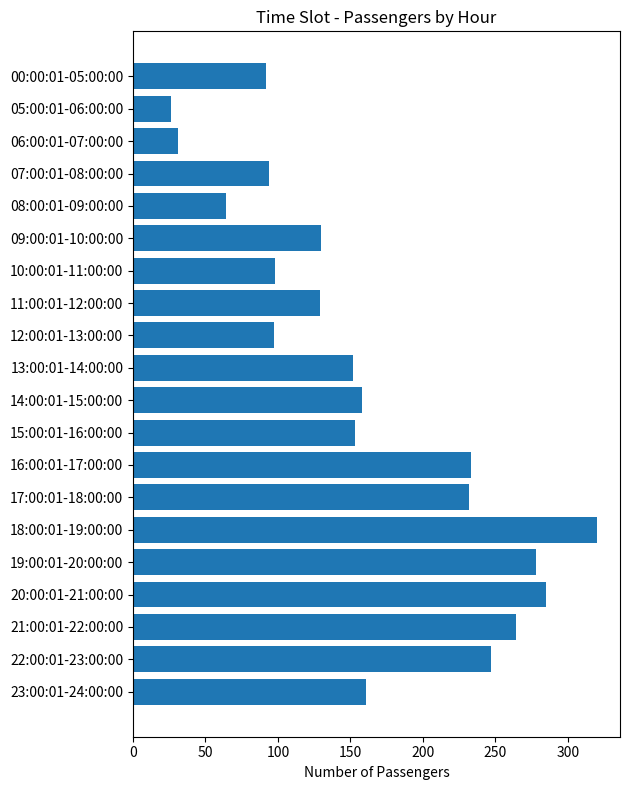

Are the bars grouped side by side (vs. stacked)?

No